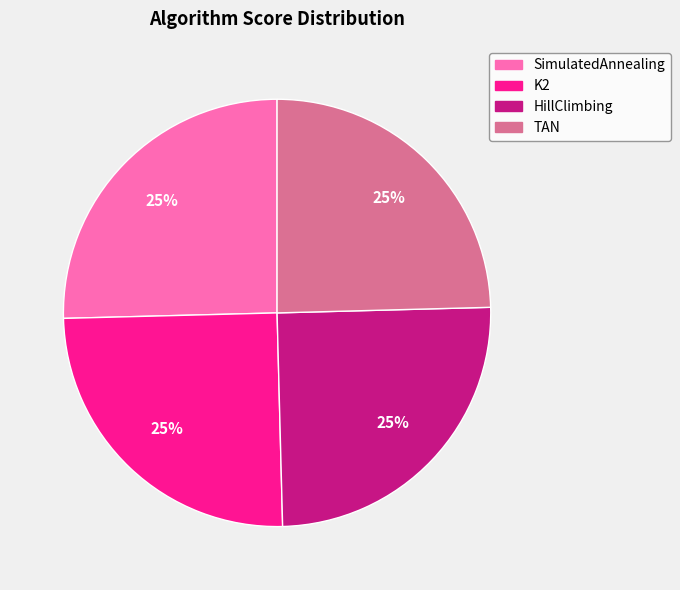

To the nearest percent, what portion does K2 represent?

25%